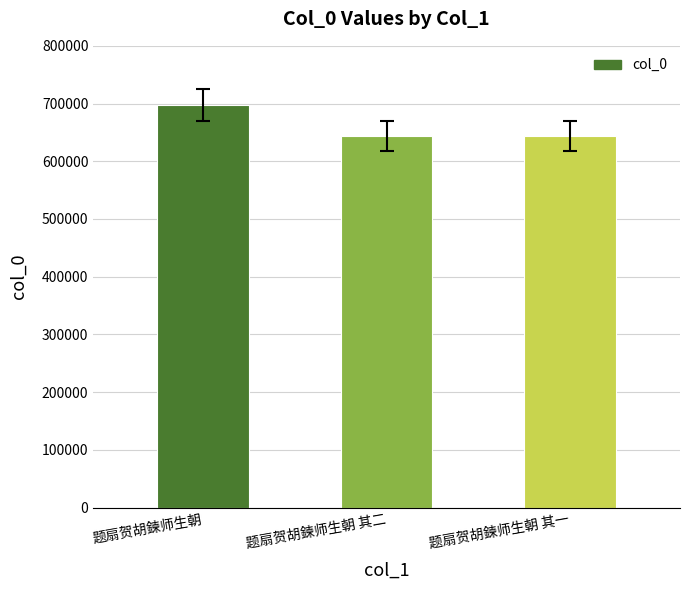

At which category does the chart reach its peak across all series?

题扇贺胡鍊师生朝